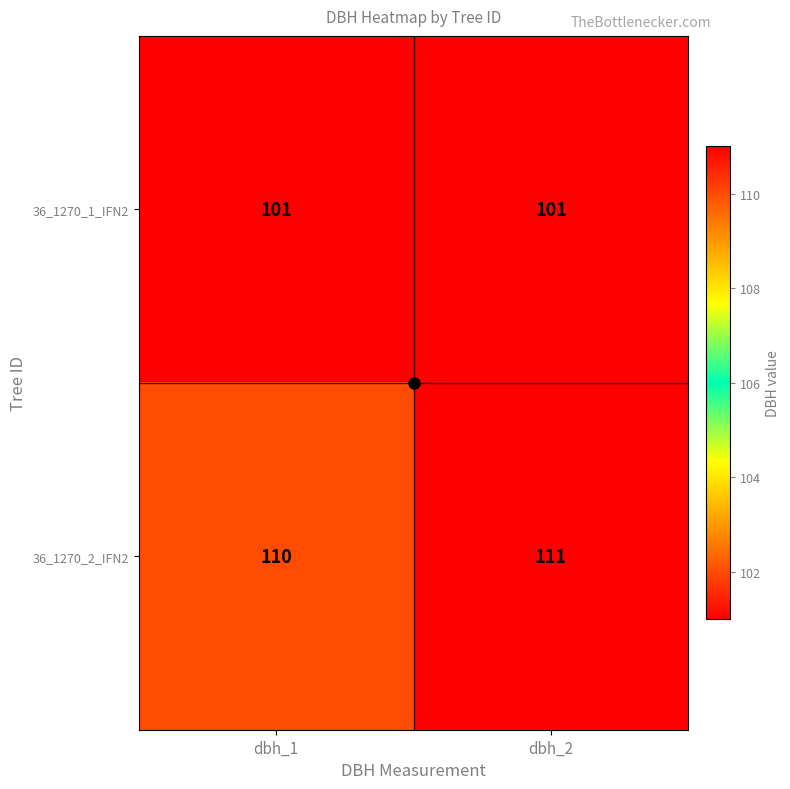

The 36_1270_1_IFN2 series shows 101 at dbh_1. True or false?

True